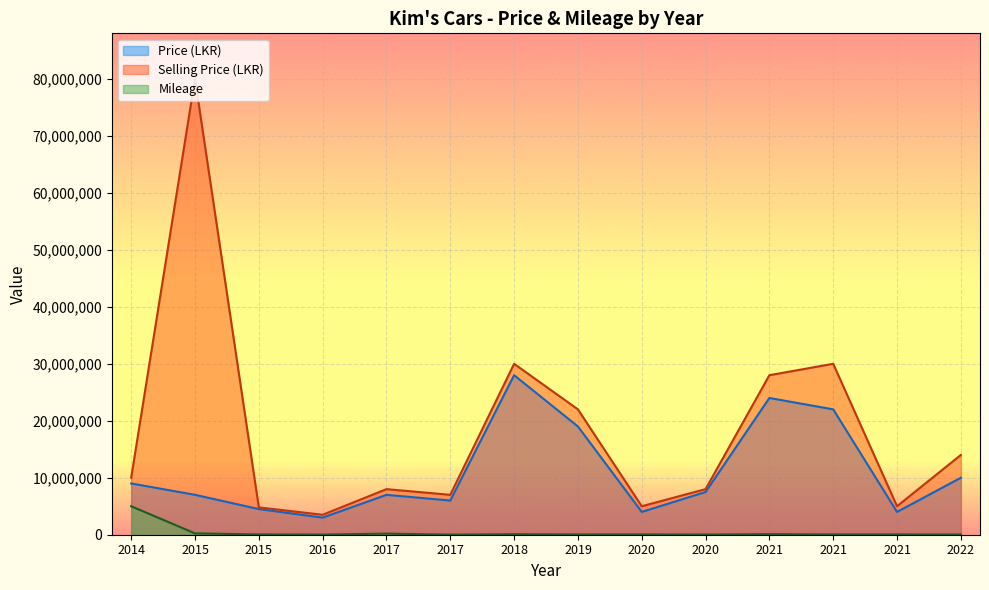

Is it true that Mileage equals 49116 at 2021?

False